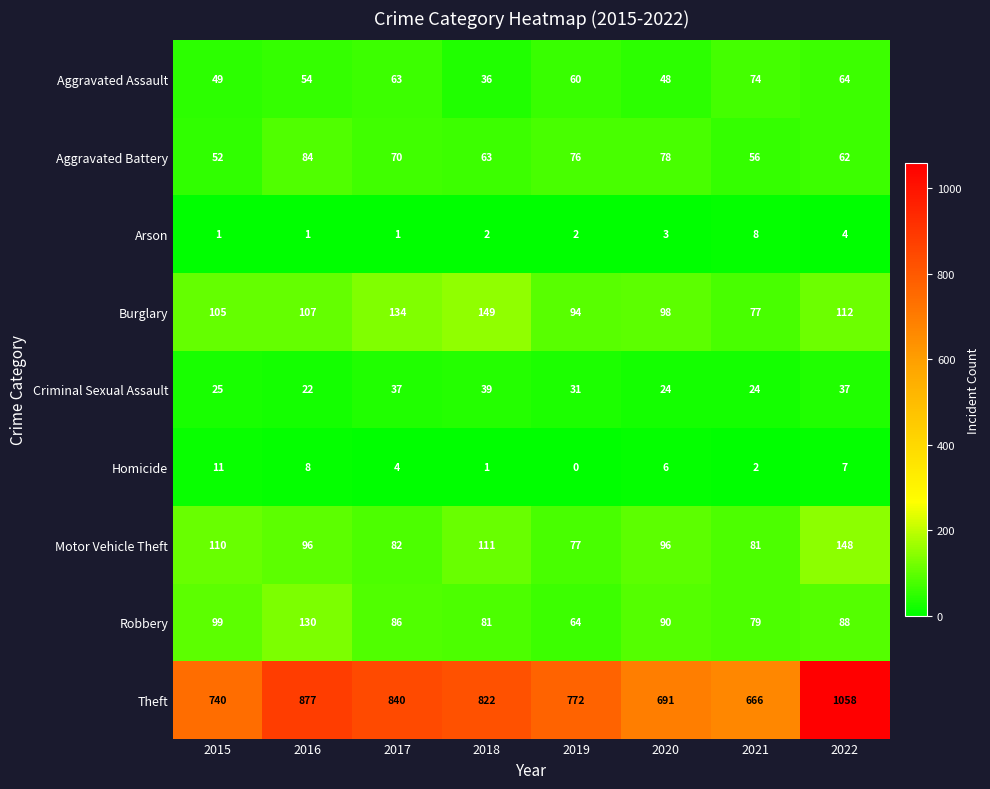

True or false: Arson has a value of 1 at 2015.

True